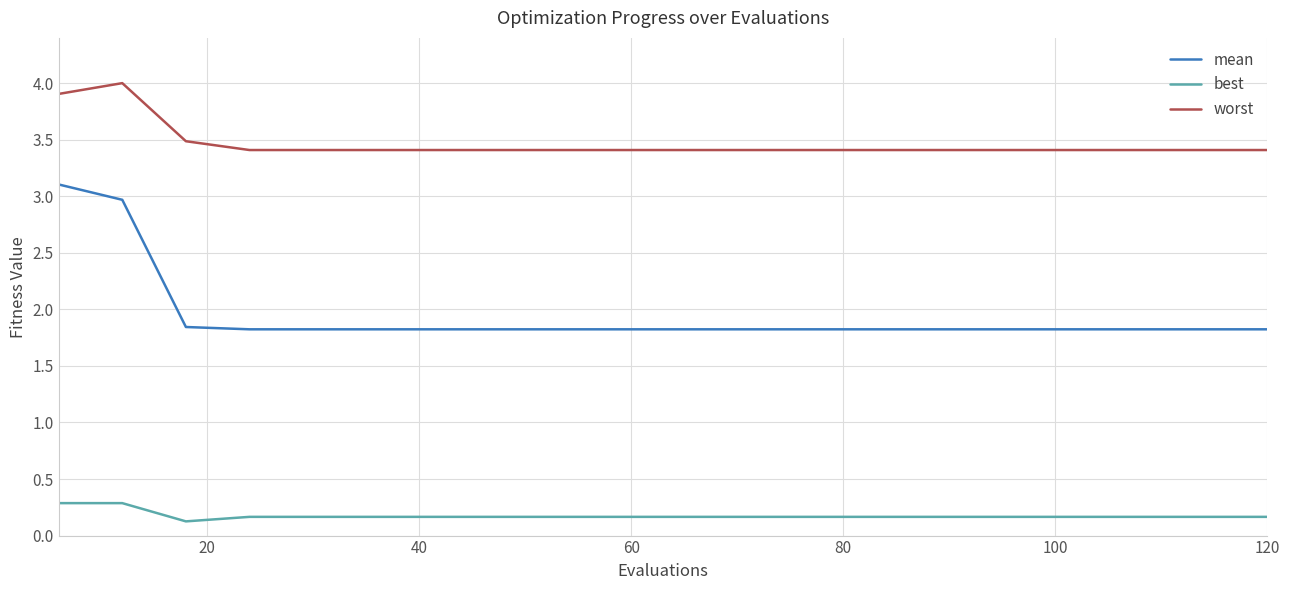

What are all the series names shown in the legend?

mean, best, worst